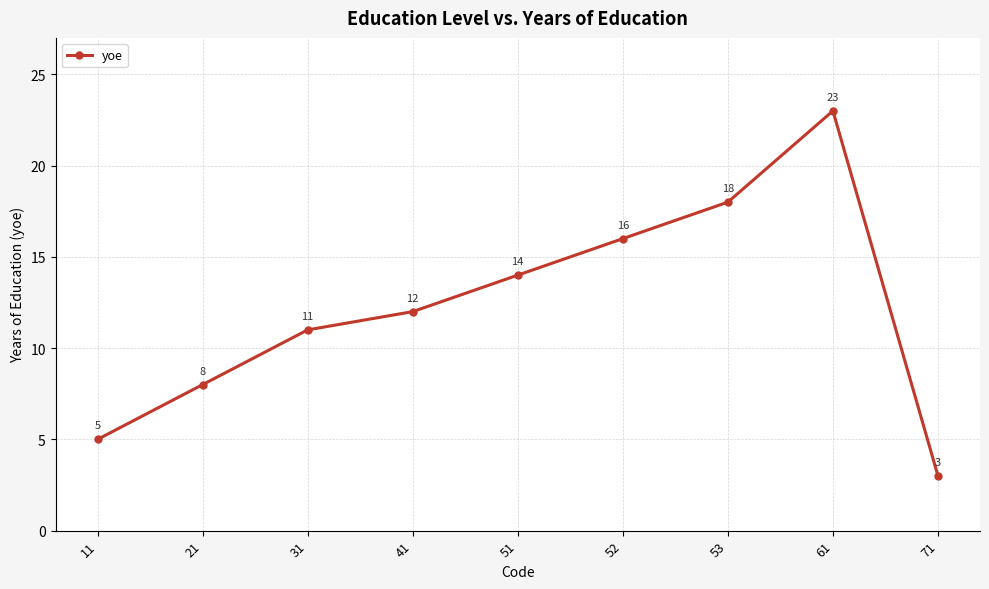

What is the difference between the values at 41 and 61?

11